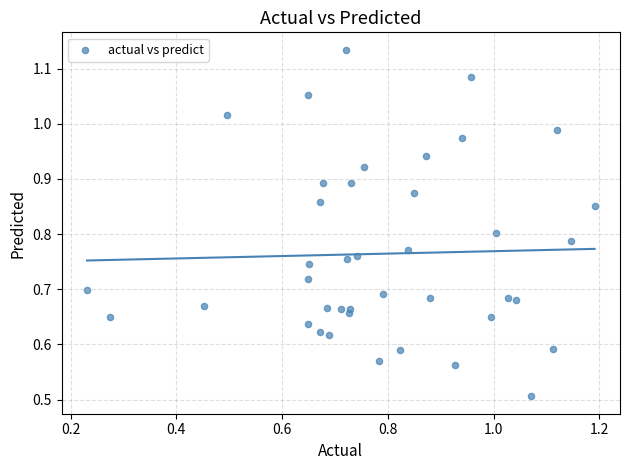

What Y value in the scatter plot is closest to 0?

0.5